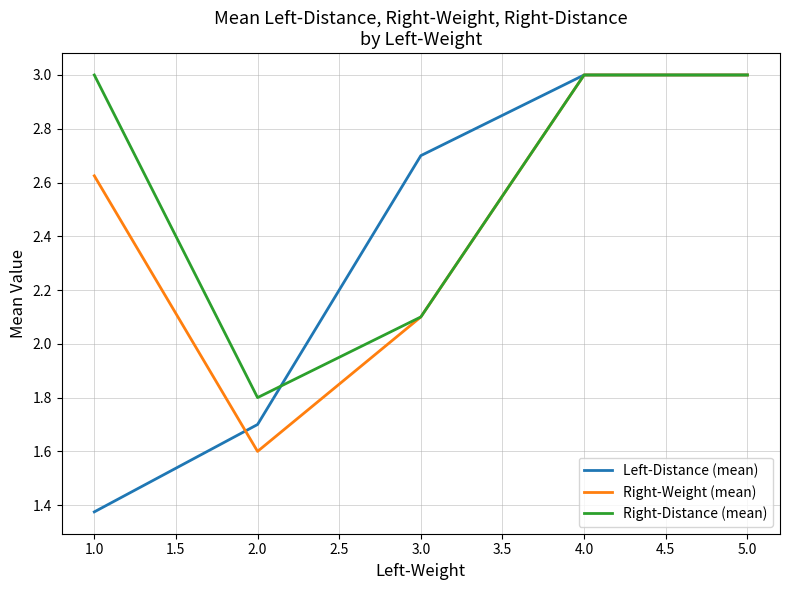

Which series has the largest total across all categories?

Right-Distance (mean)